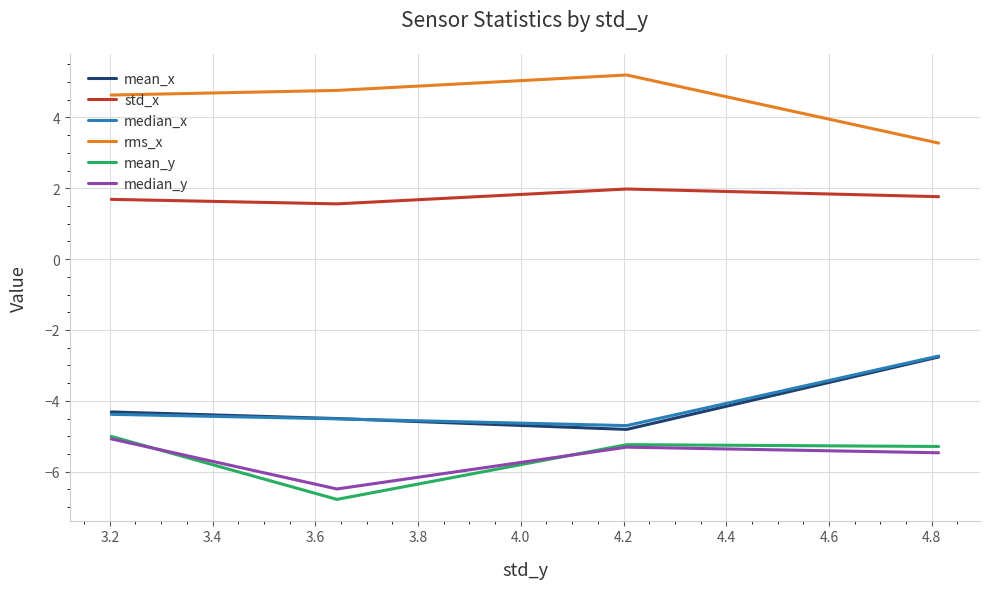

How many lines are shown in the chart?

6